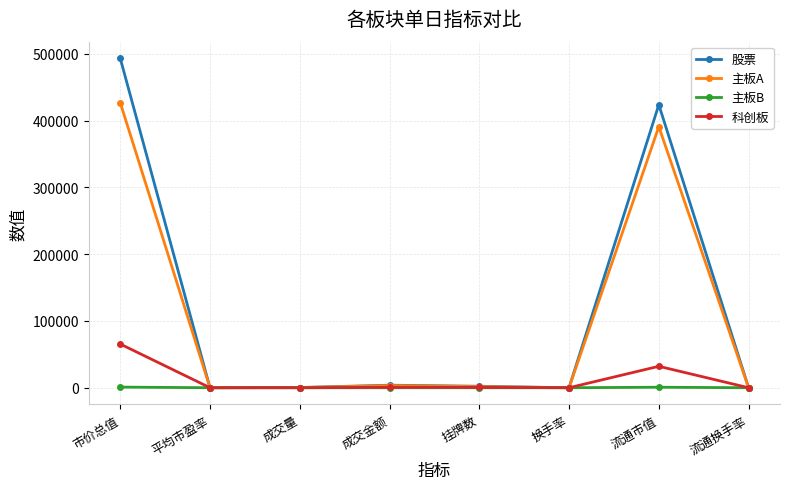

Does the chart have visible grid lines?

Yes